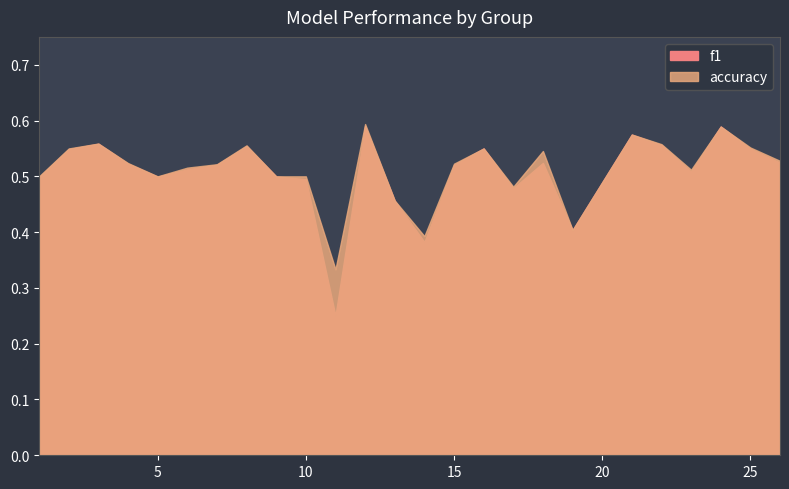

What is the value of the accuracy point at the 11th from the left?

0.3